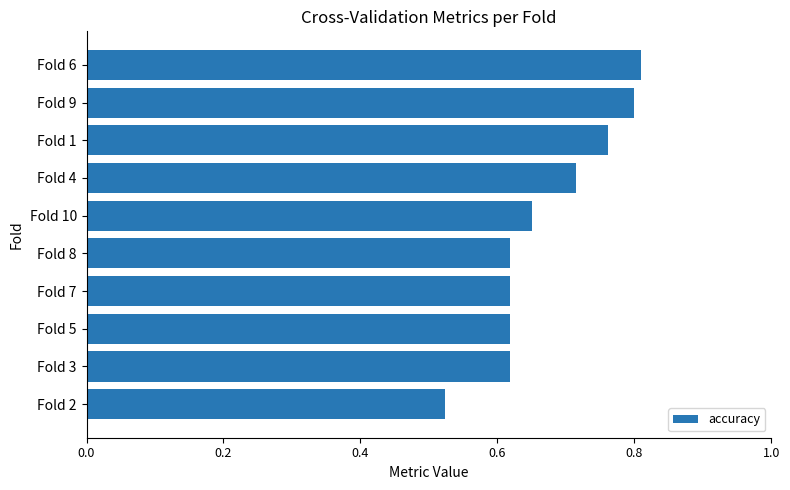

What is the difference between the second highest and minimum values?

0.3